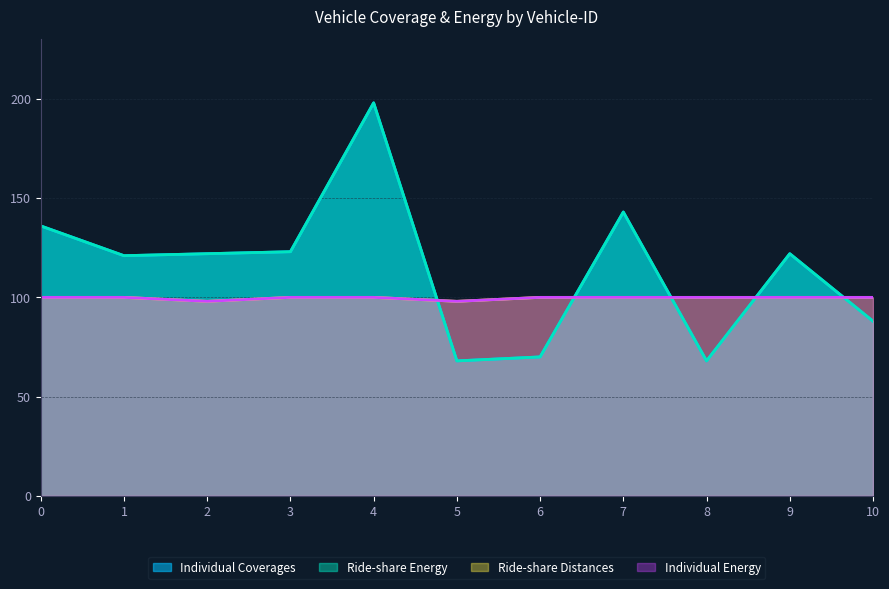

Reading left to right, extract all data points from this chart.

Individual Coverages: 0=136	1=121	2=122	3=123	4=198	5=68	6=70	7=143	8=68	9=122	10=88
Ride-share Energy: 0=136	1=121	2=122	3=123	4=198	5=68	6=70	7=143	8=68	9=122	10=88
Ride-share Distances: 0=100	1=100	2=98	3=100	4=100	5=98	6=100	7=100	8=100	9=100	10=100
Individual Energy: 0=100	1=100	2=98	3=100	4=100	5=98	6=100	7=100	8=100	9=100	10=100